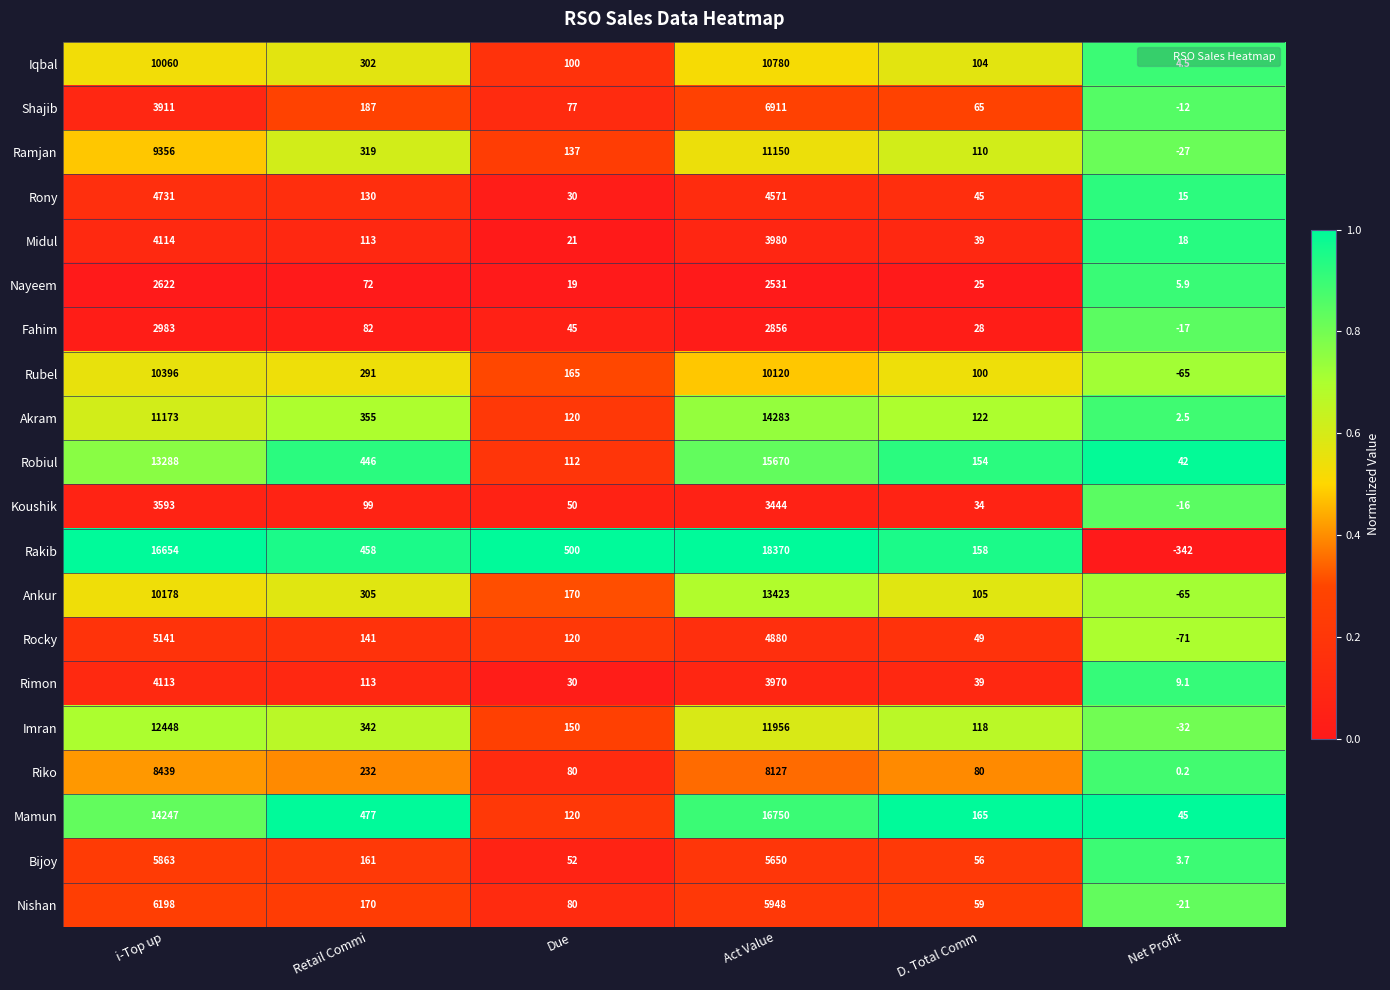

At which label is Midul closest to 2066?

Act Value